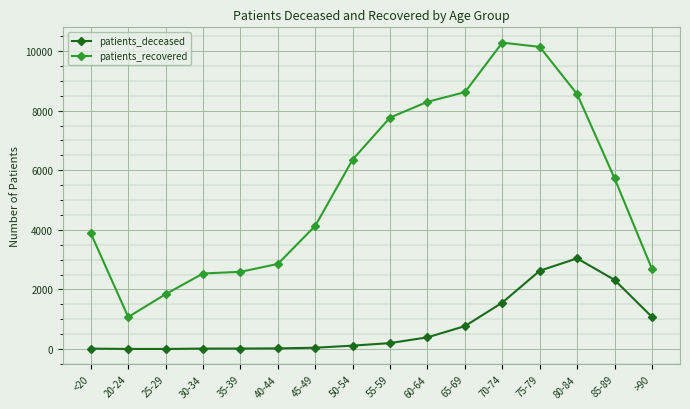

What is the spread (max minus min) of values at 45-49?

4090